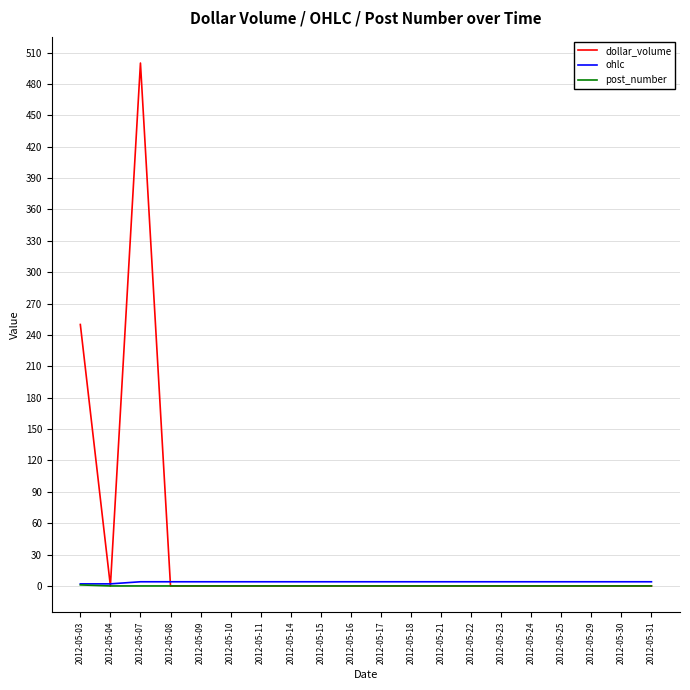

Which series has the largest range (max minus min)?

dollar_volume